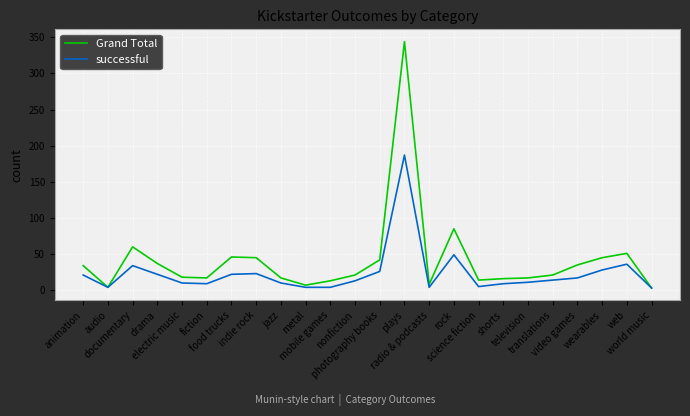

Does the chart have visible grid lines?

Yes